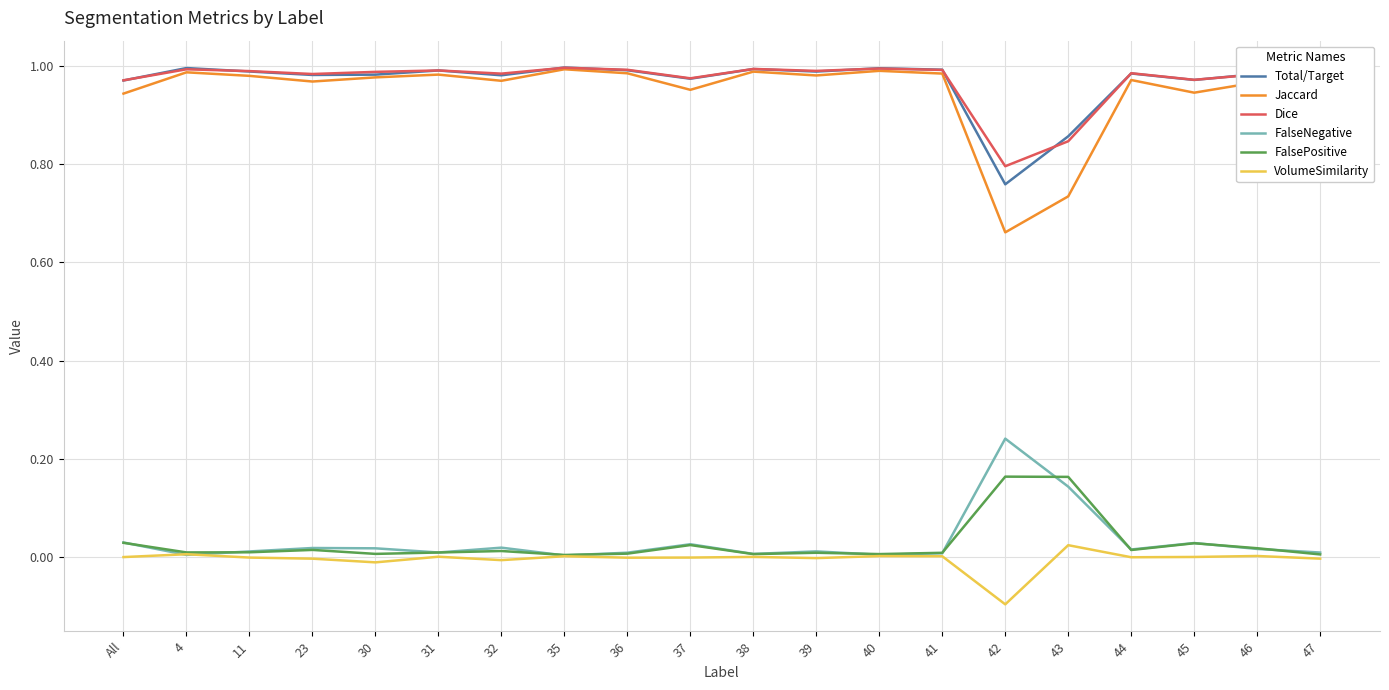

At which label does FalseNegative reach its peak?

42